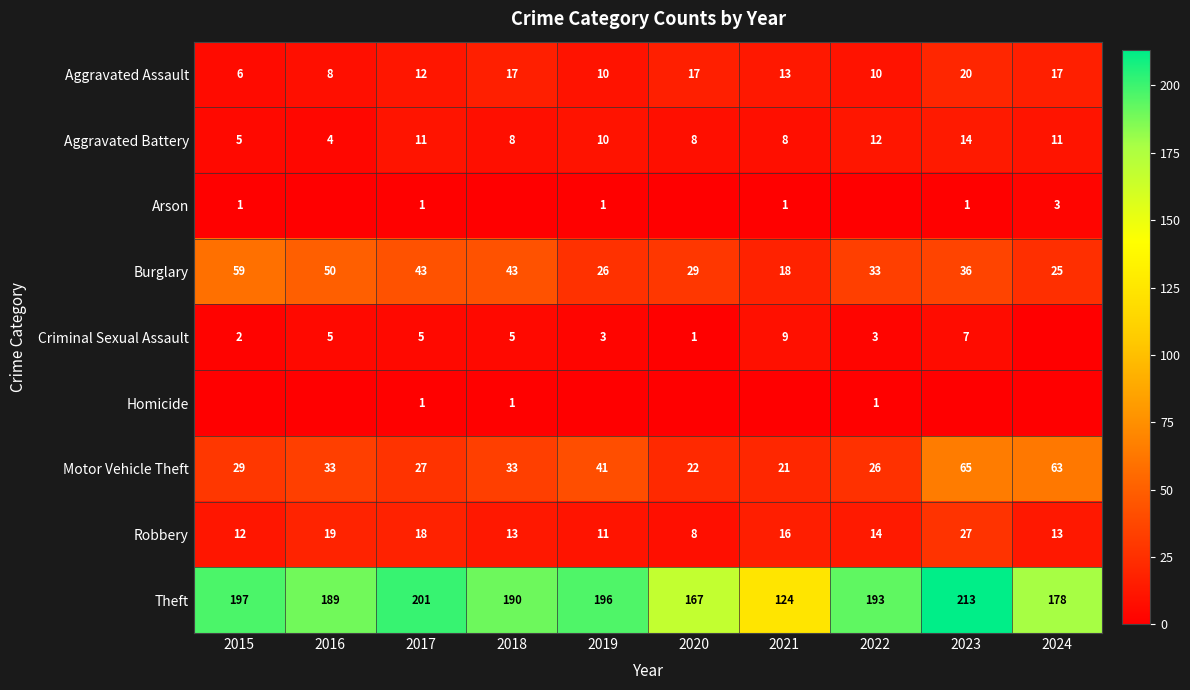

What is the total value across all series at 2017?

319